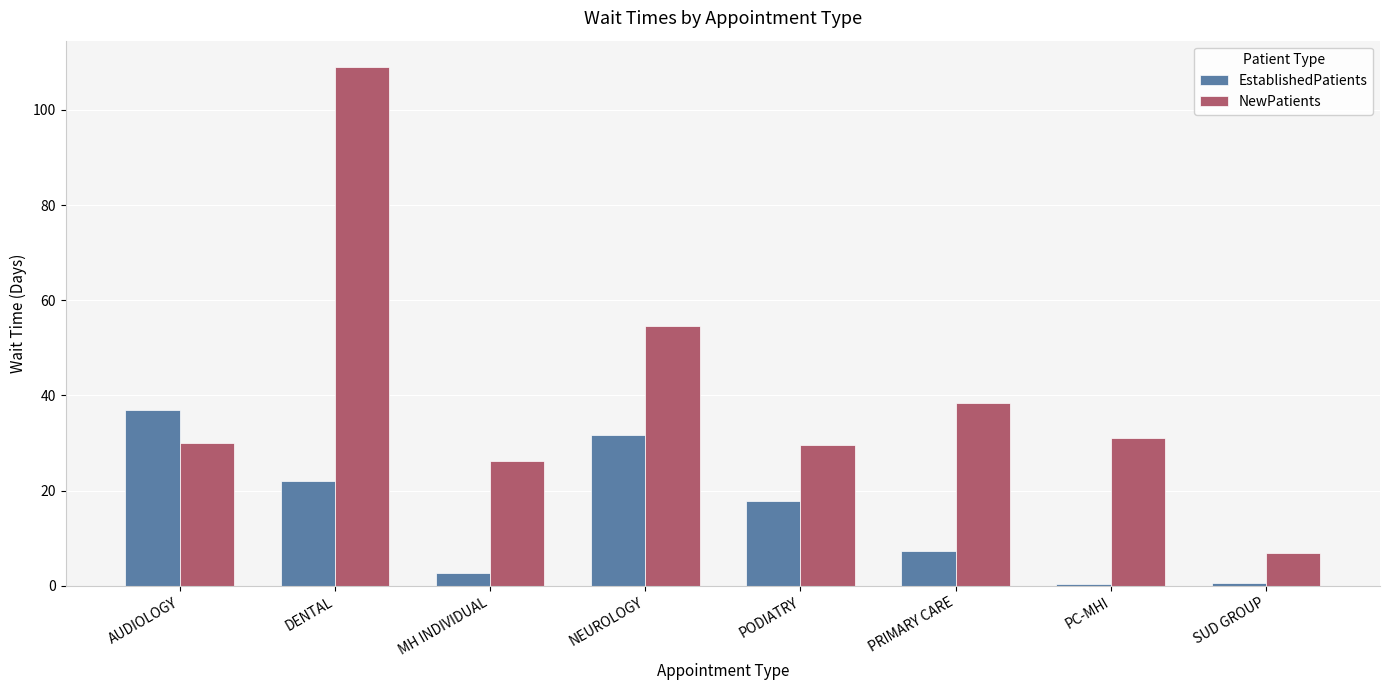

What is the sum of all EstablishedPatients values?

119.2